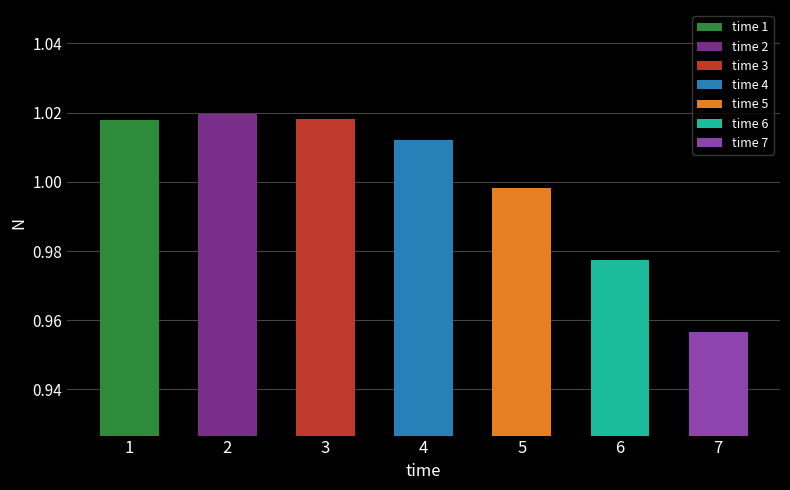

At which category does the chart reach its peak across all series?

2